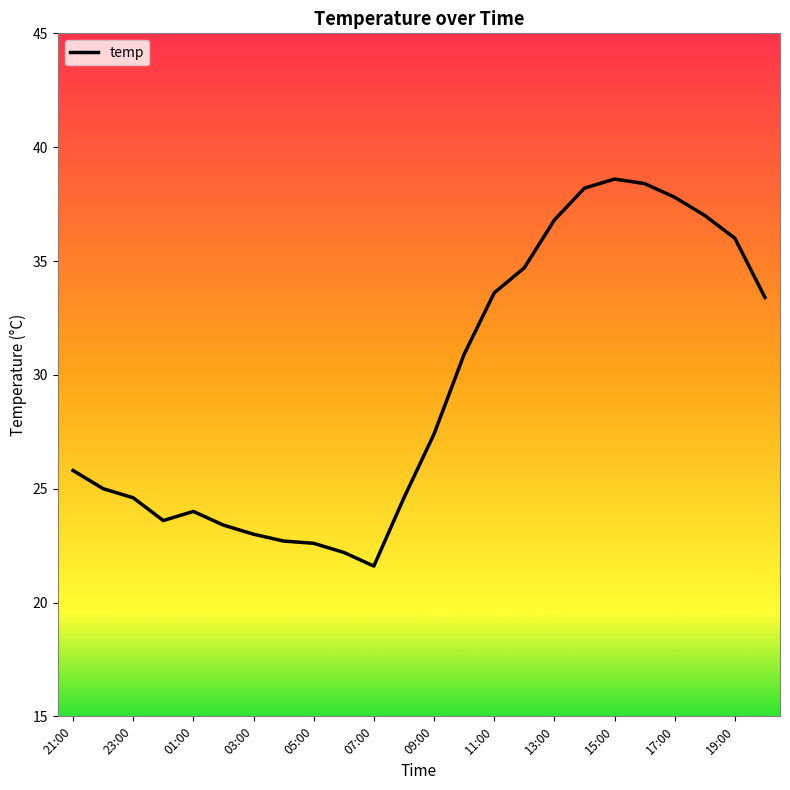

How many values exceed 27?

12